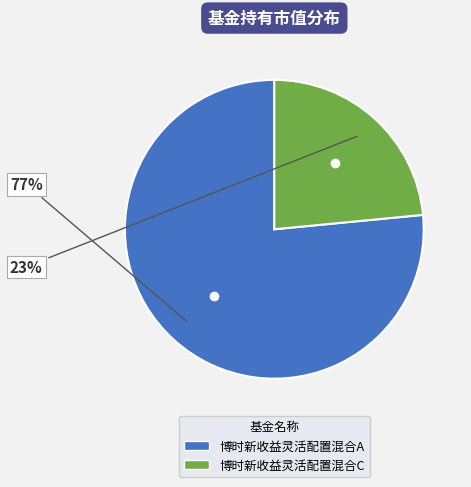

To the nearest percent, what portion does 博时新收益灵活配置混合A represent?

77%